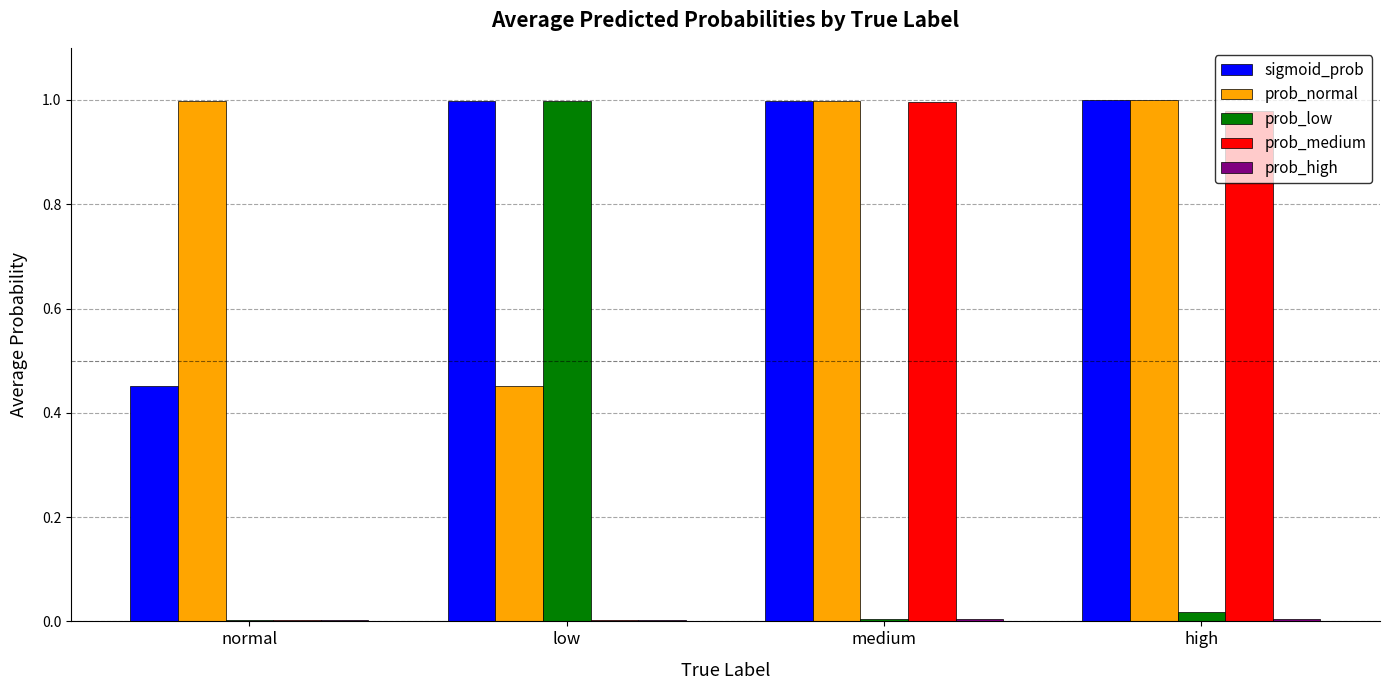

Between normal and low, which series saw the biggest shift?

prob_low